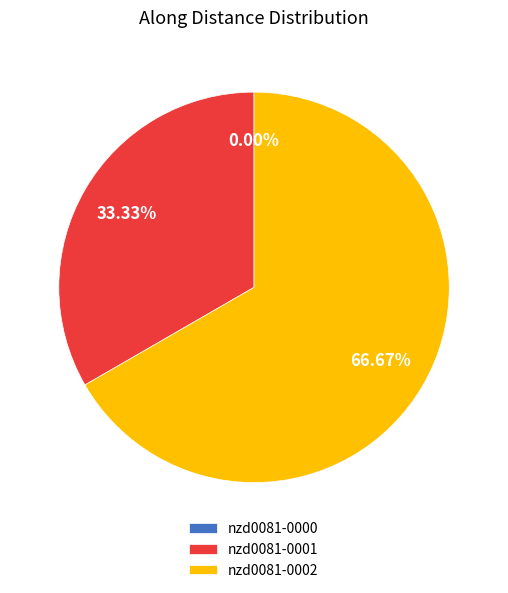

Do nzd0081-0002 and nzd0081-0001 together represent more than half of the pie?

Yes